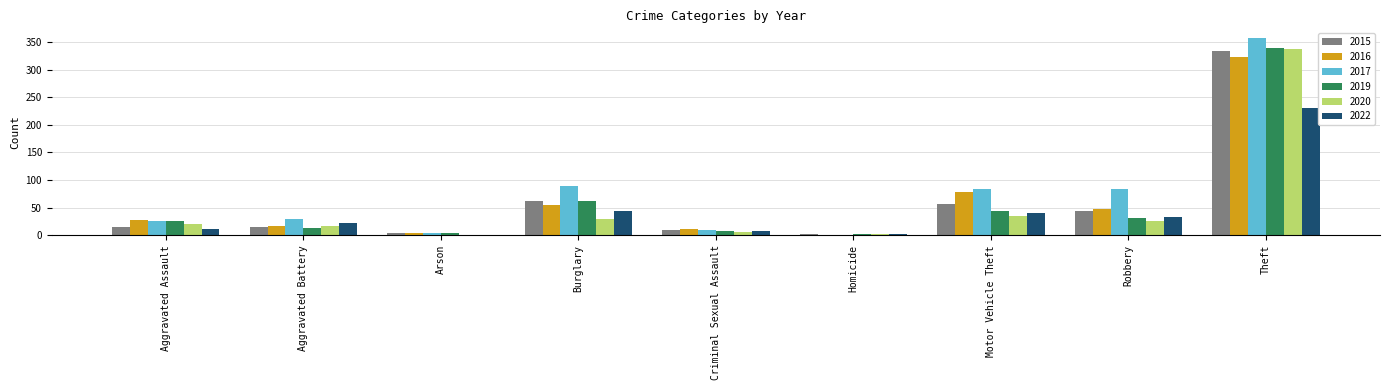

The 2019 series shows 43 at Motor Vehicle Theft. True or false?

True